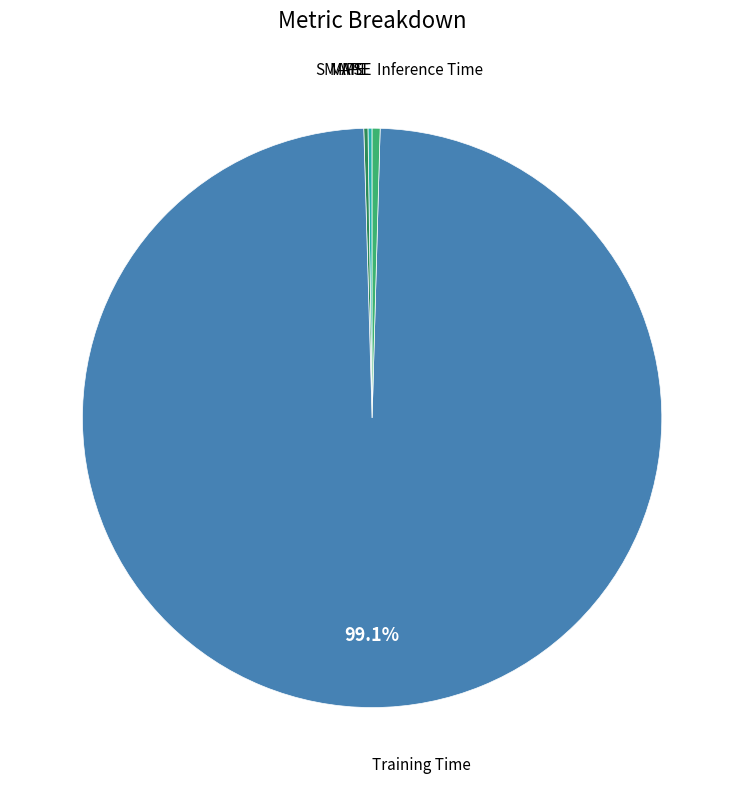

Is there any slice that represents more than half of the pie?

Yes